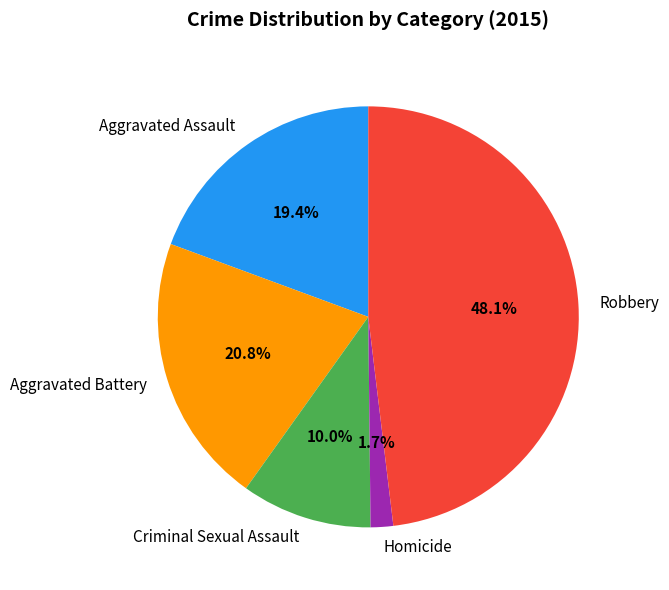

Between Aggravated Assault and Aggravated Battery, which is larger?

Aggravated Battery